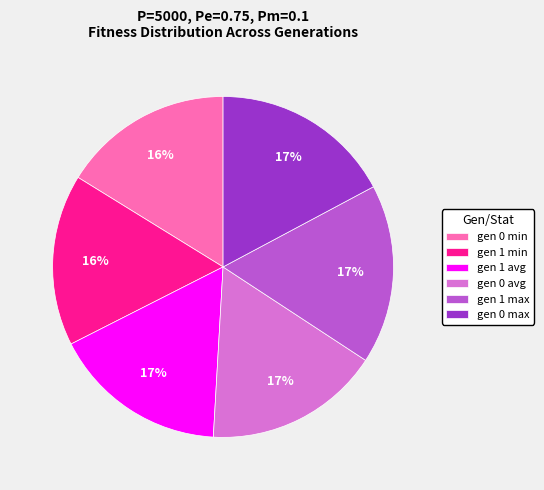

To the nearest percent, what is the average slice percentage?

17%